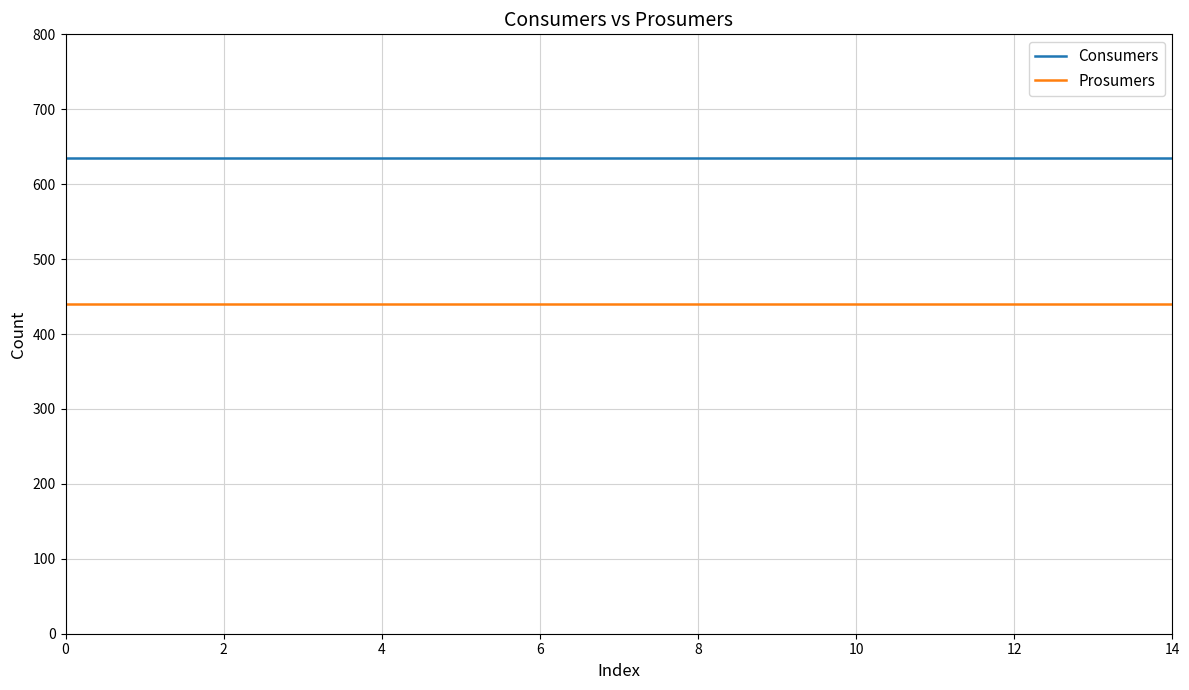

True or false: Consumers and Prosumers cross at least once.

False